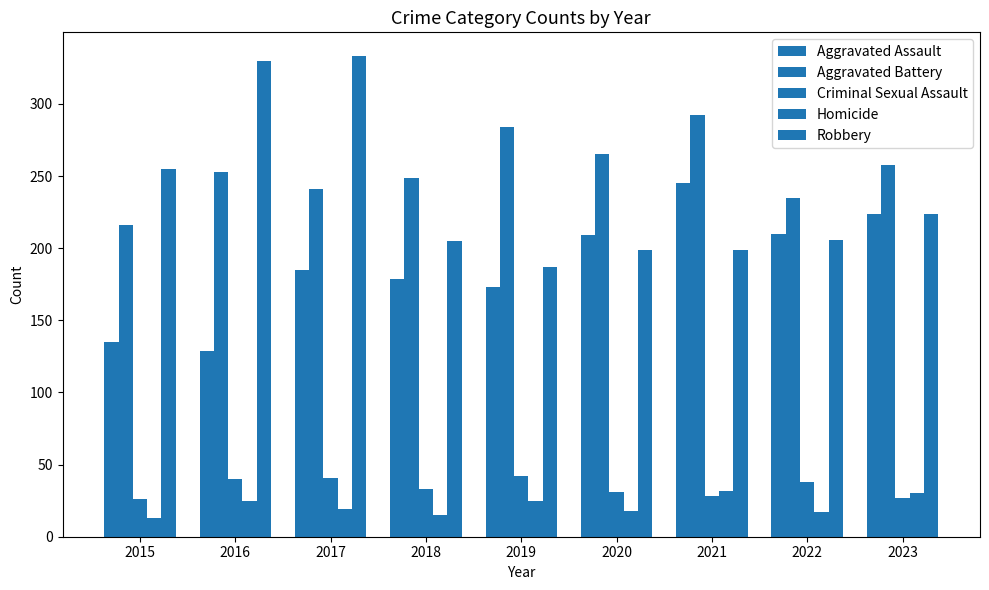

Reading right to left, list all the values displayed in this chart.

Aggravated Assault: 224	210	245	209	173	179	185	129	135
Aggravated Battery: 258	235	292	265	284	249	241	253	216
Criminal Sexual Assault: 27	38	28	31	42	33	41	40	26
Homicide: 30	17	32	18	25	15	19	25	13
Robbery: 224	206	199	199	187	205	333	330	255